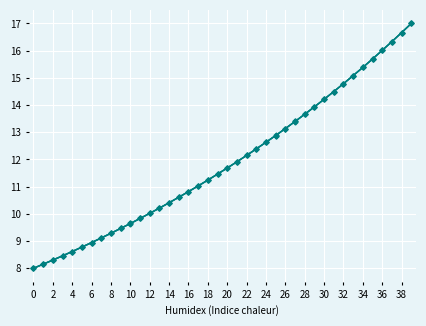

Does the chart have visible grid lines?

Yes